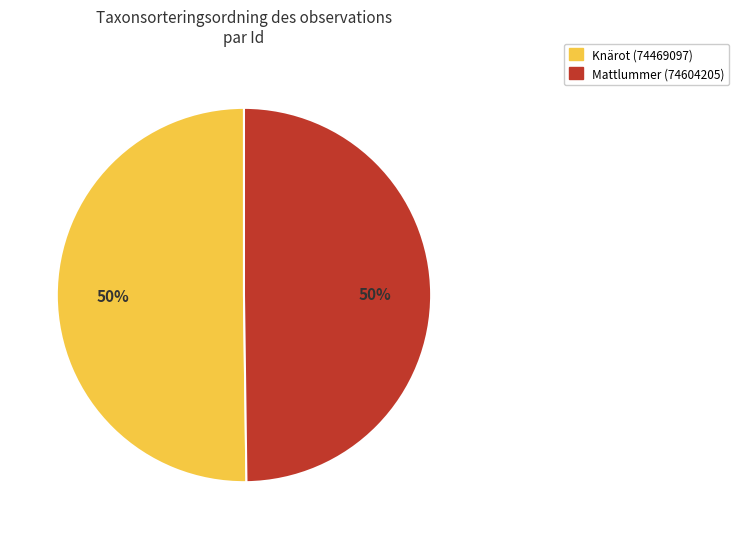

Approximately how many times larger is the value at Mattlummer (74604205) compared to Knärot (74469097)?

1.0